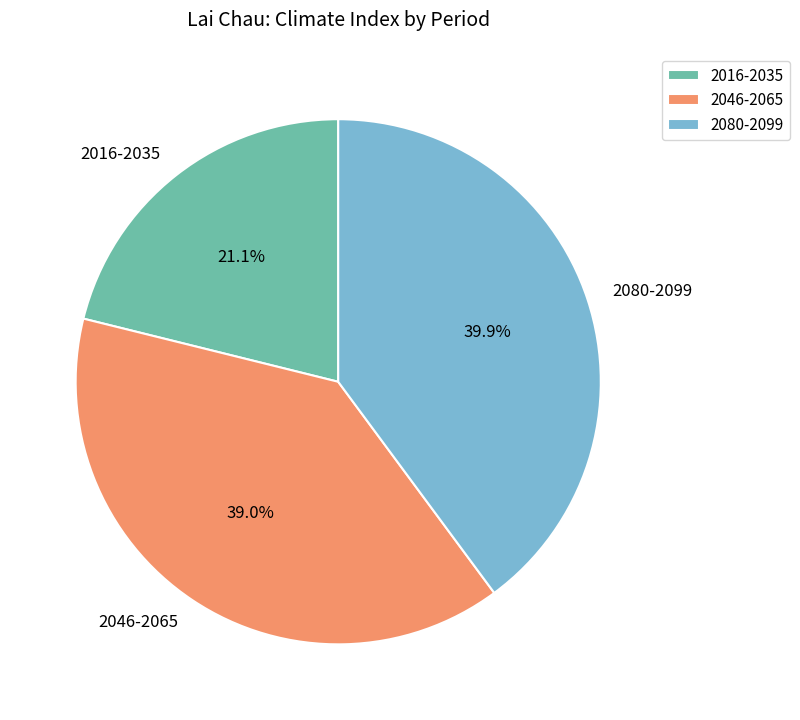

Rank the categories by value from highest to lowest.

2080-2099, 2046-2065, 2016-2035